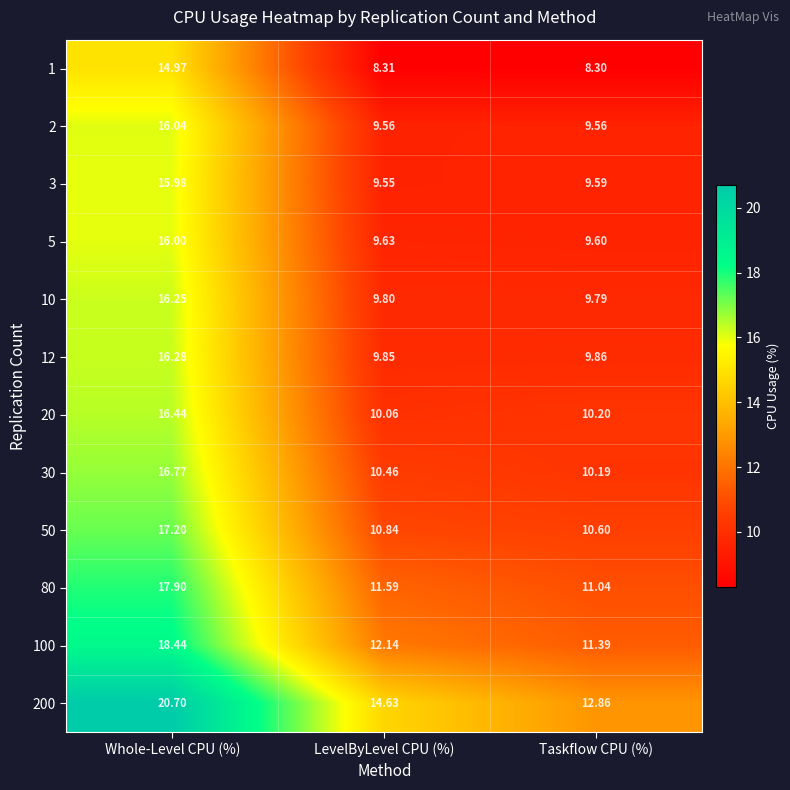

Is the value of 1 at Whole-Level CPU (%) greater than the value of 12 at Taskflow CPU (%)?

Yes